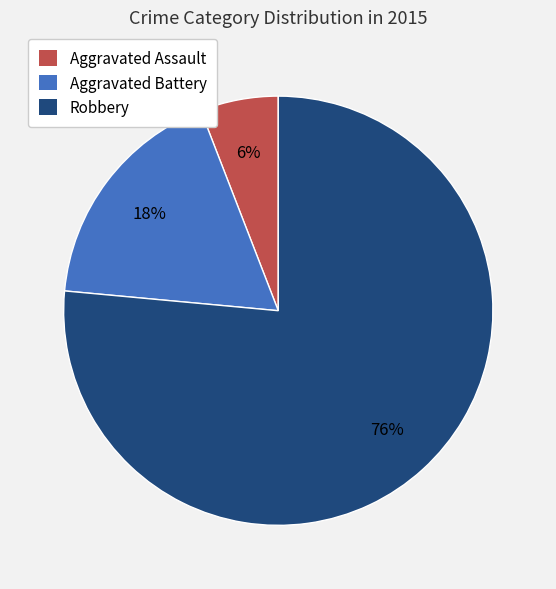

Do Robbery and Aggravated Battery together represent more than half of the pie?

Yes